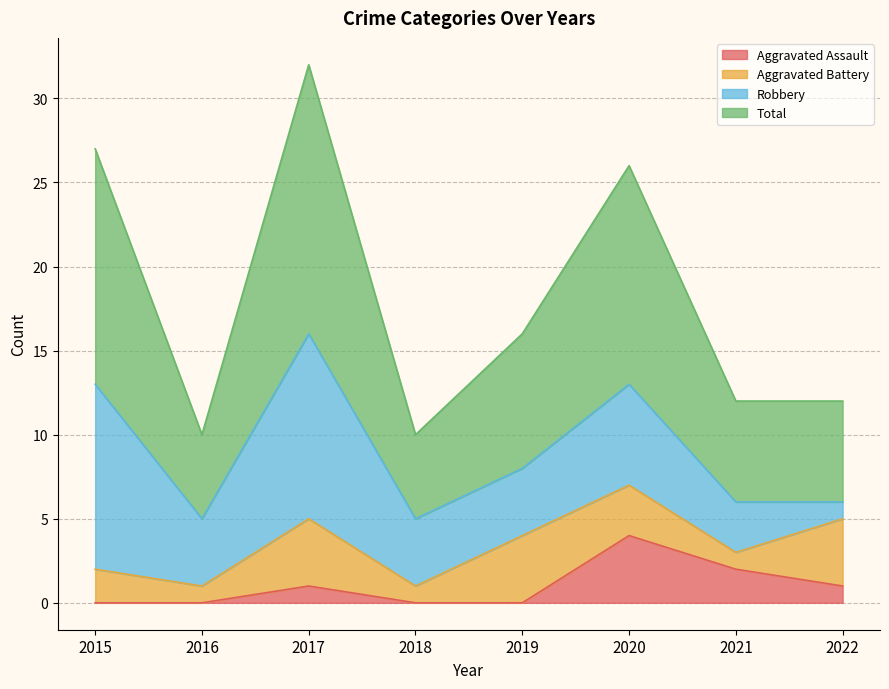

Which category has the lowest value across all series?

2015